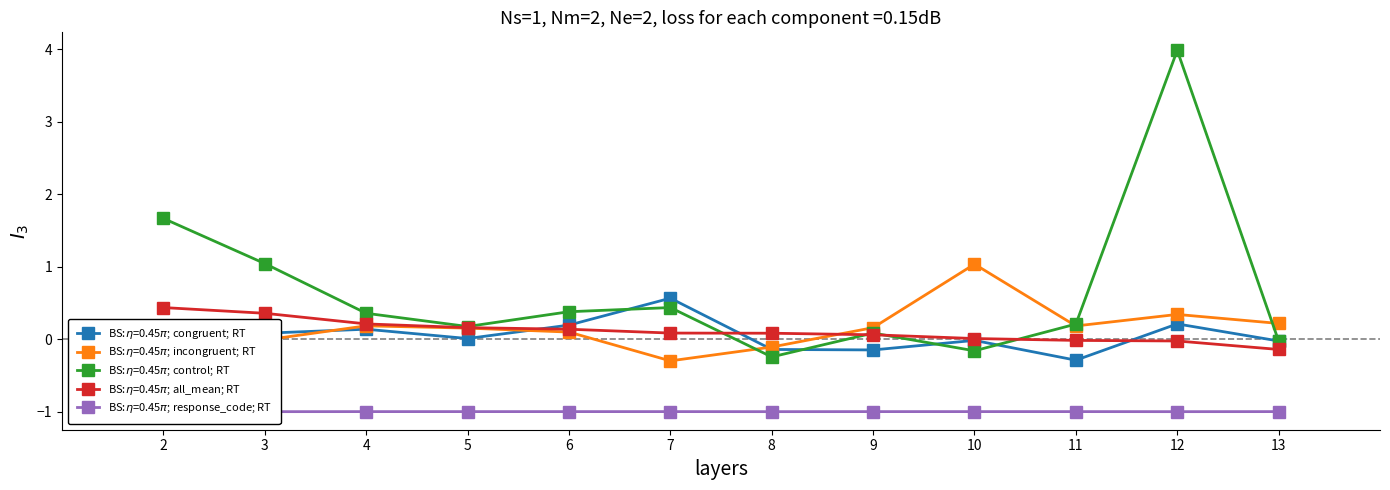

Between 5 and 2, which is larger?

2